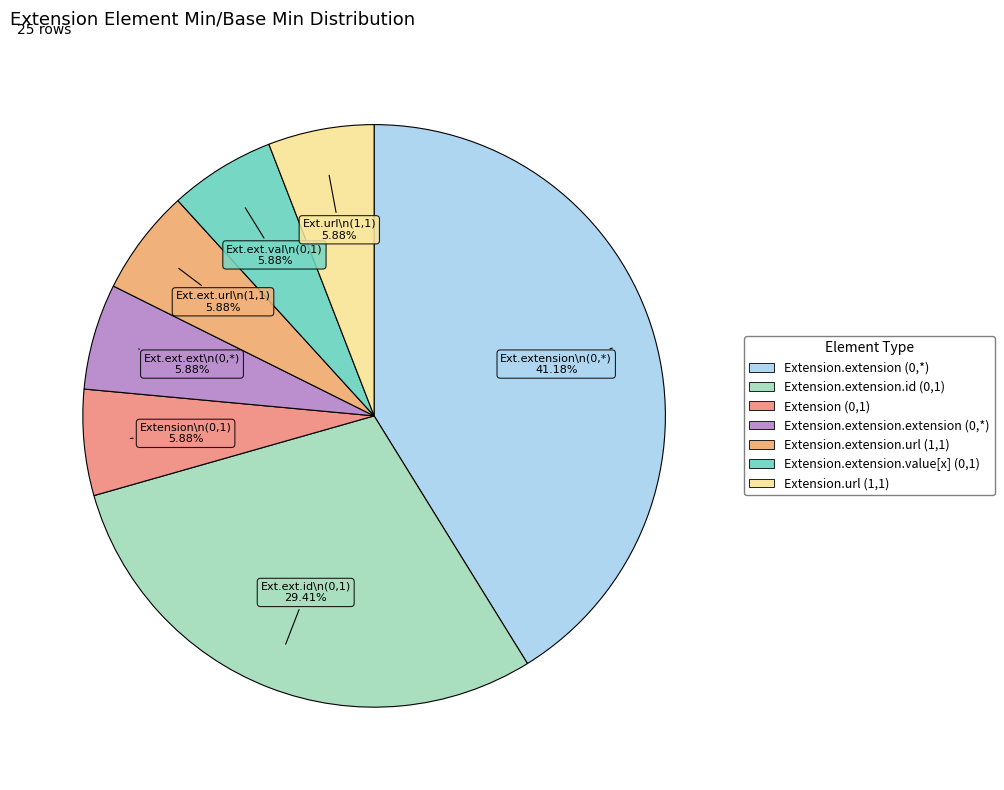

Is Extension.url (1,1) the majority of the pie?

No